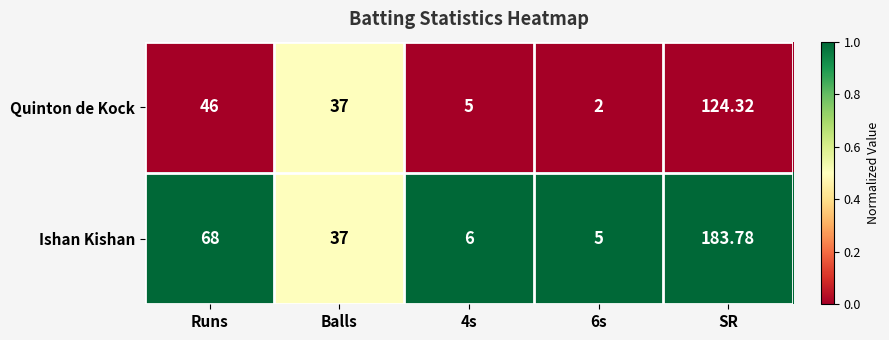

At which category is the sum across all series the highest?

SR